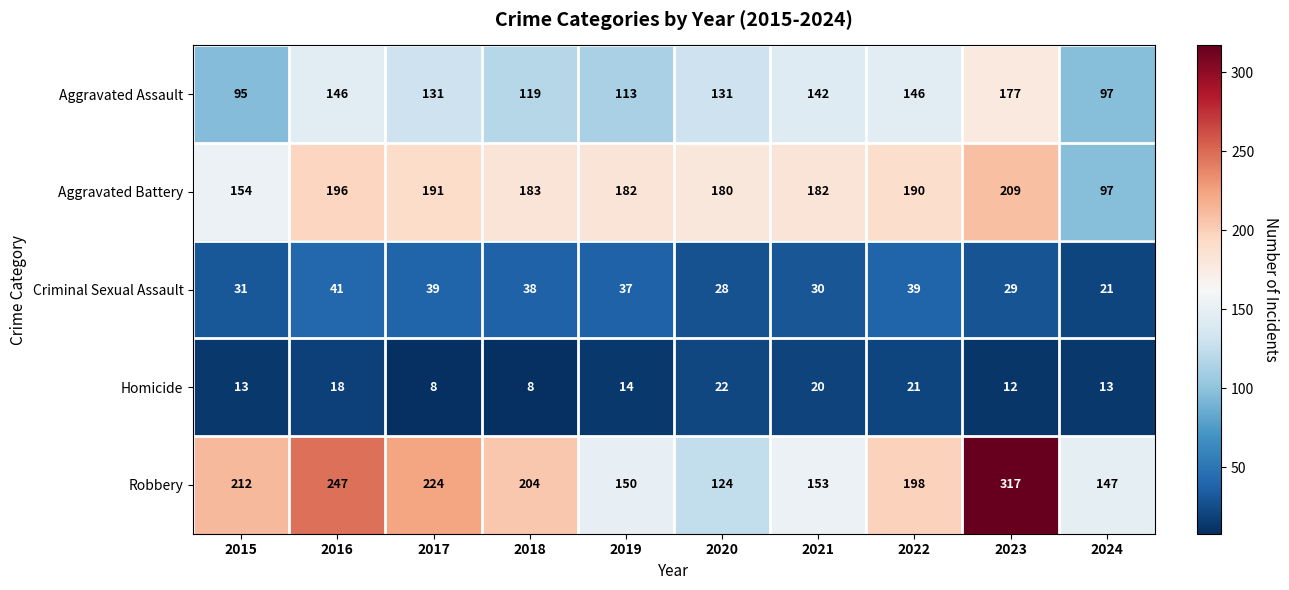

Rank the series at 2021 from lowest to highest value.

Homicide, Criminal Sexual Assault, Aggravated Assault, Robbery, Aggravated Battery